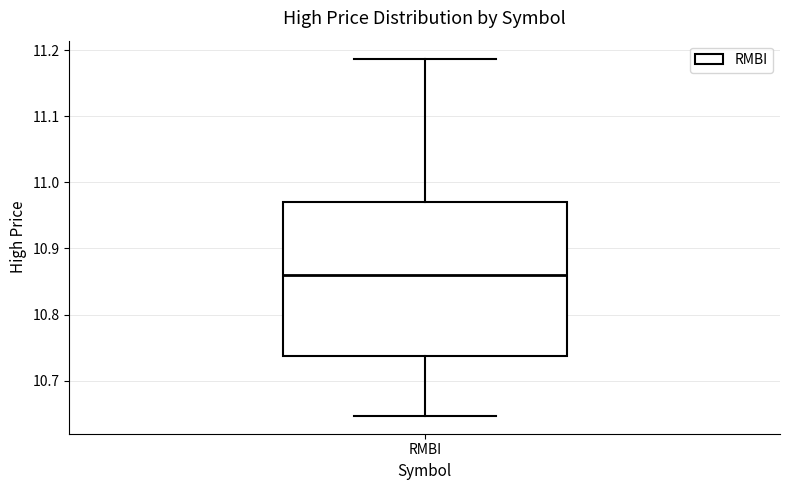

Read this box plot against the y-axis: the position of the median line, the range covered by the box, and the ends of both whiskers. The values are not printed on the chart, so give them approximately, as read against the axis.

median 10.86, box 10.74 to 10.97, whiskers 10.65 to 11.19